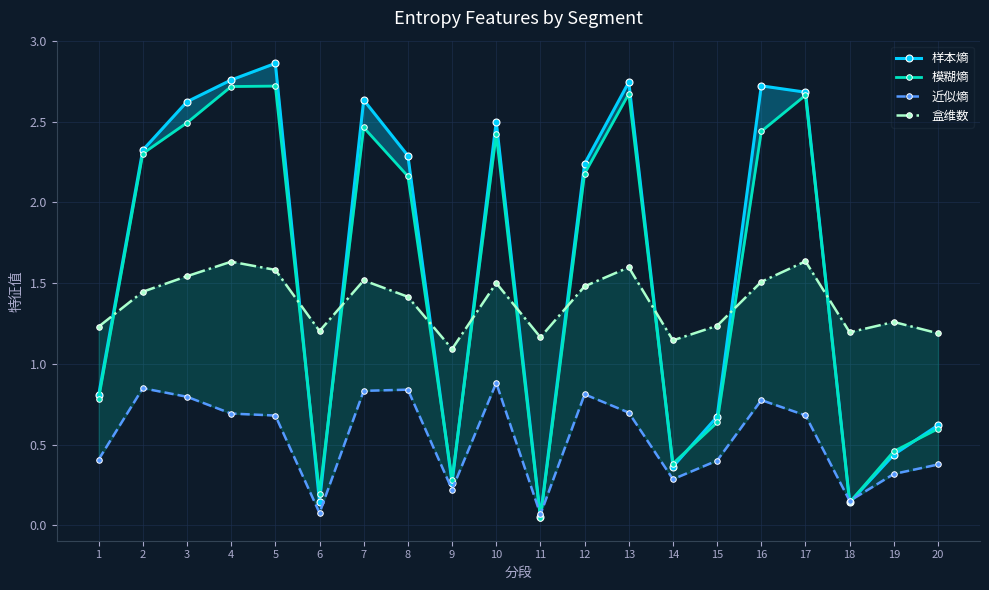

At which category does 样本熵 reach its first local valley?

6